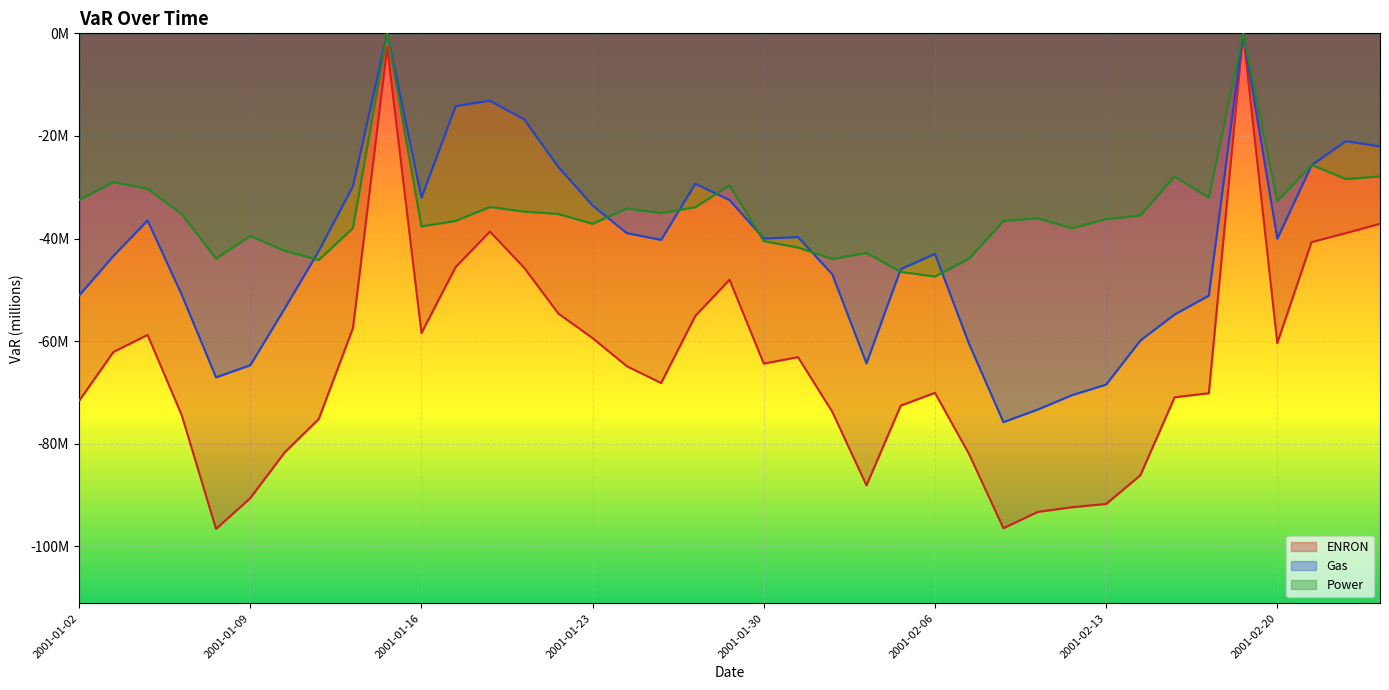

Where do Power and Gas first cross each other?

2001-01-10 and 2001-01-11